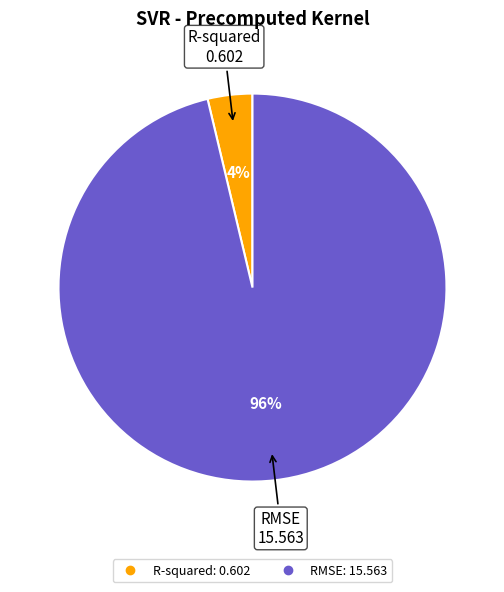

Between RMSE and R-squared, which is larger?

RMSE